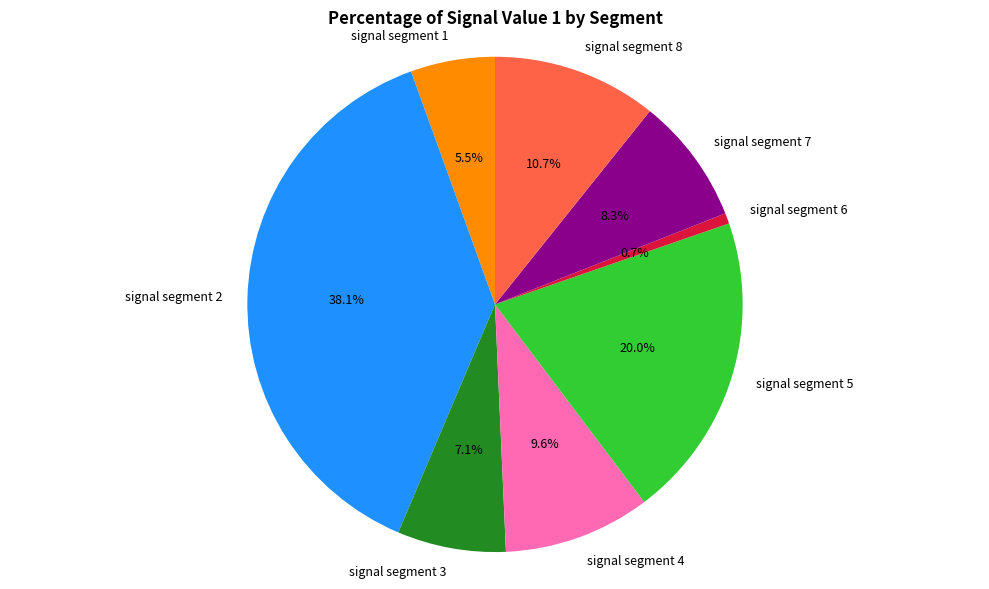

Is there any slice that represents more than half of the pie?

No